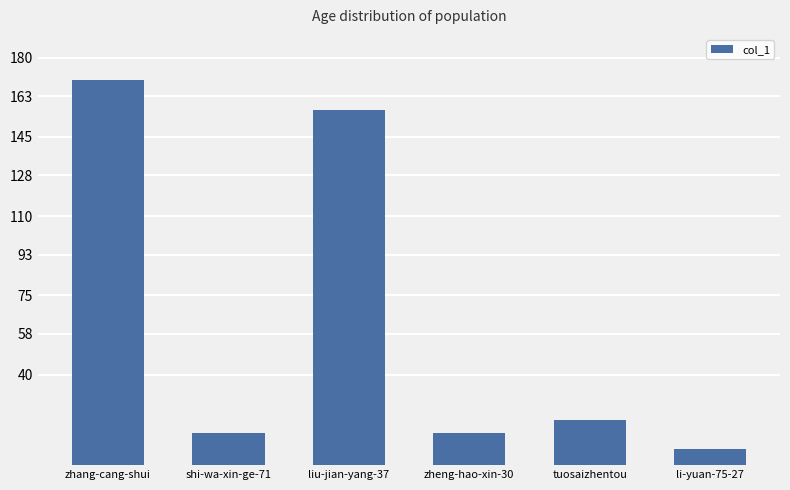

Between tuosaizhentou and shi-wa-xin-ge-71, which is larger?

tuosaizhentou